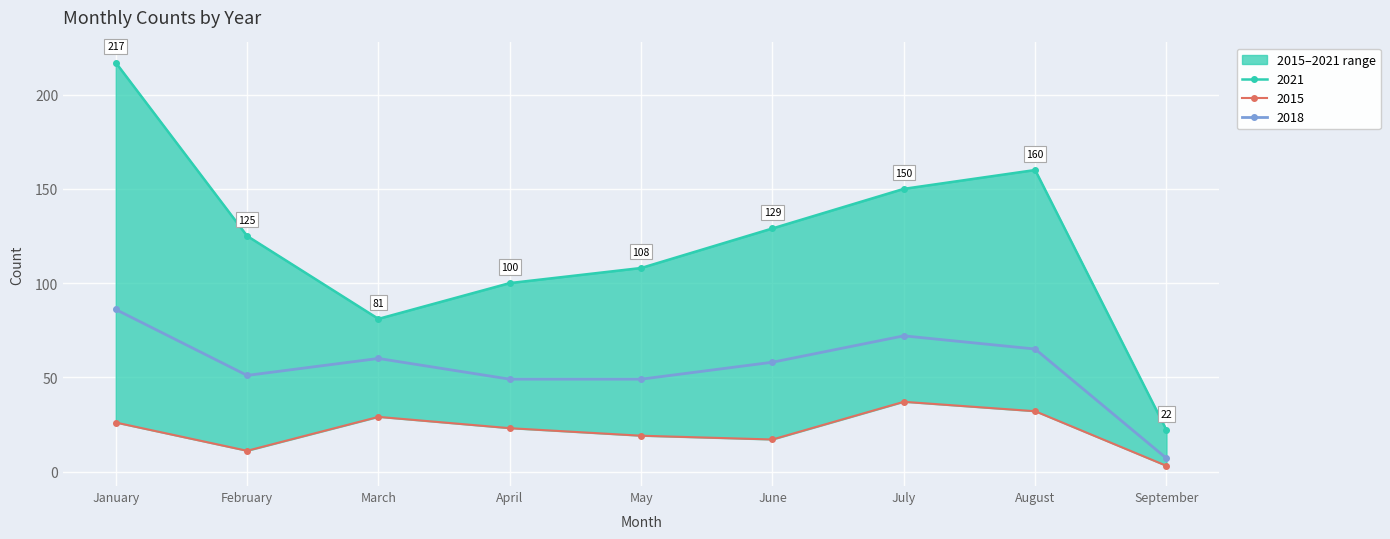

What is the value of the 2021 point at the 1st from the left?

217